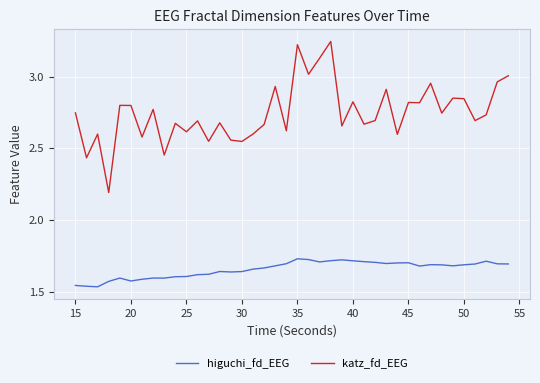

True or false: higuchi_fd_EEG and katz_fd_EEG intersect in this chart.

False